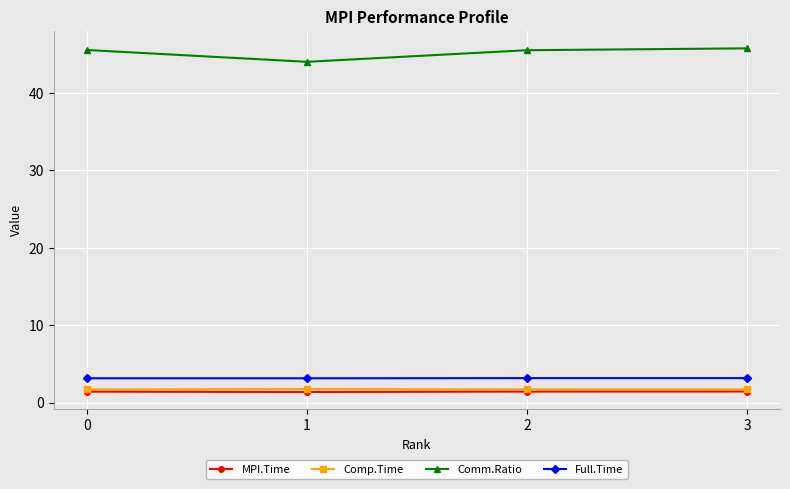

What is the average value of the Comp.Time series?

1.7